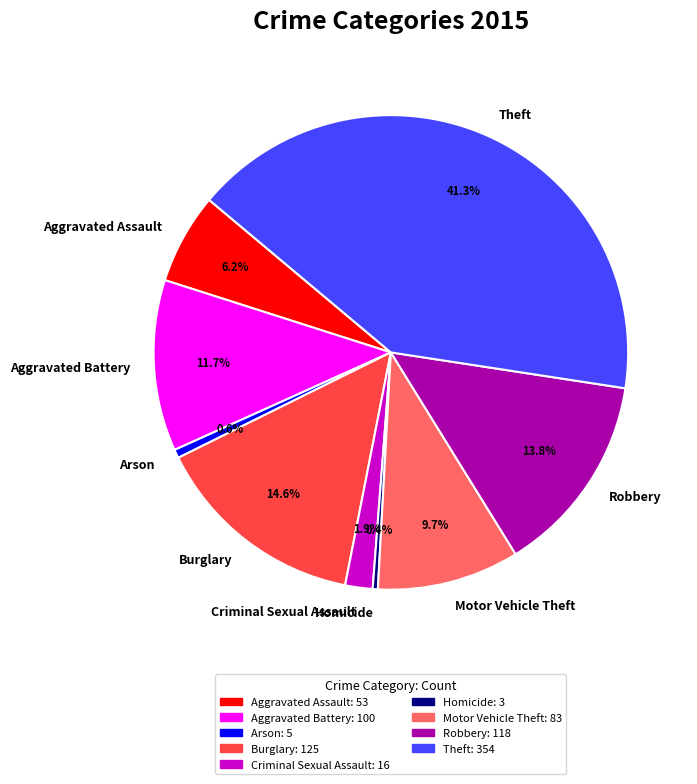

What is the largest slice in the pie chart?

Theft